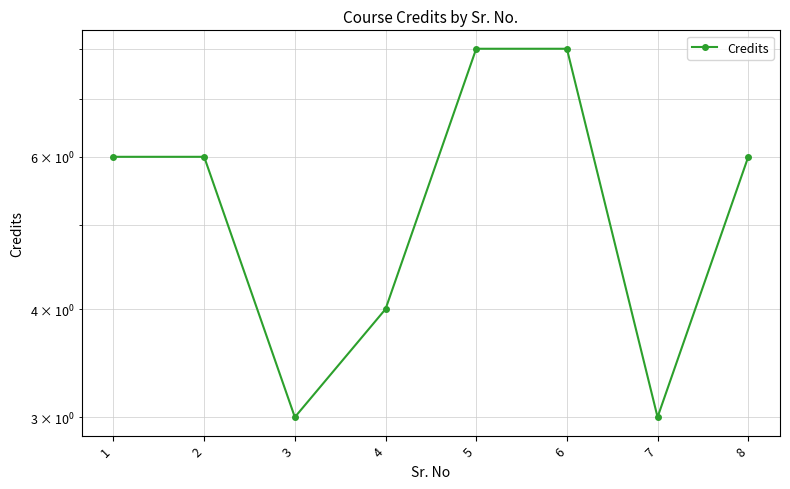

How many data points does each series have?

8